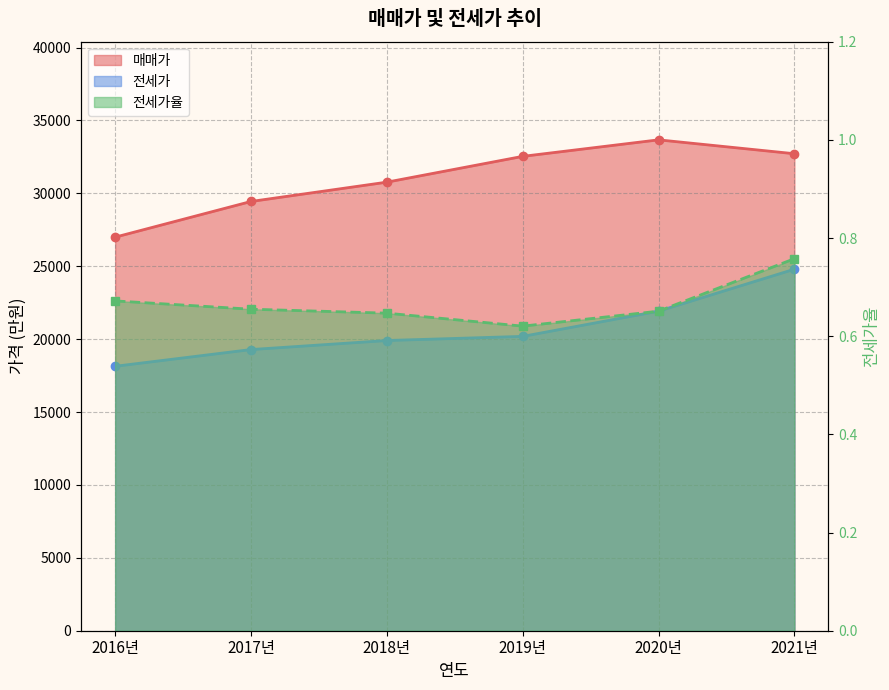

Which series has the widest spread of values?

매매가